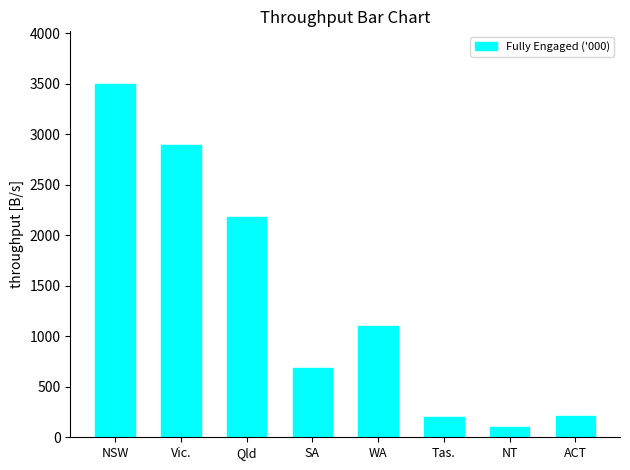

What is the value of the 6th bar from the left?

197.9